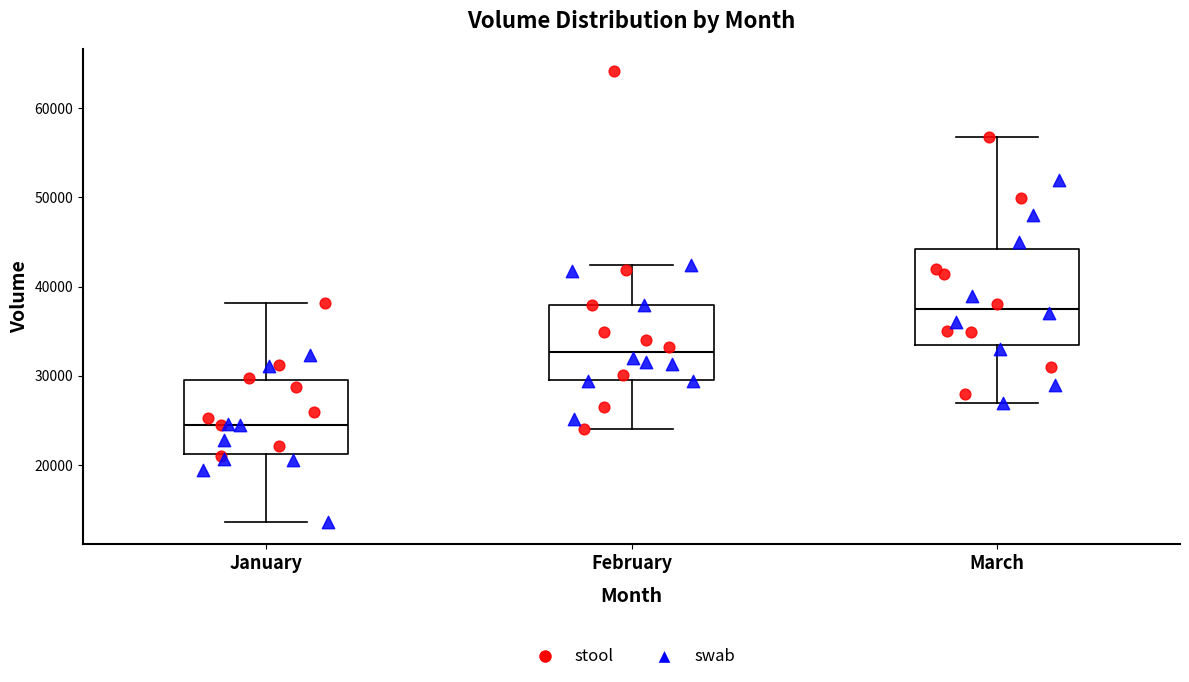

Which box is the tallest, from its lower edge to its upper edge?

March